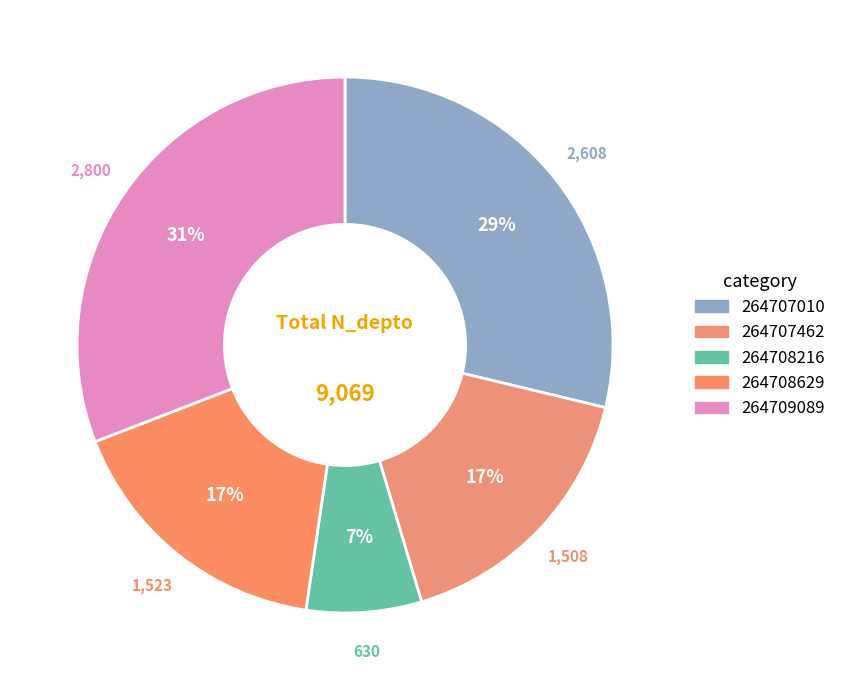

Is it true that 264709089 is 1% of the pie?

False